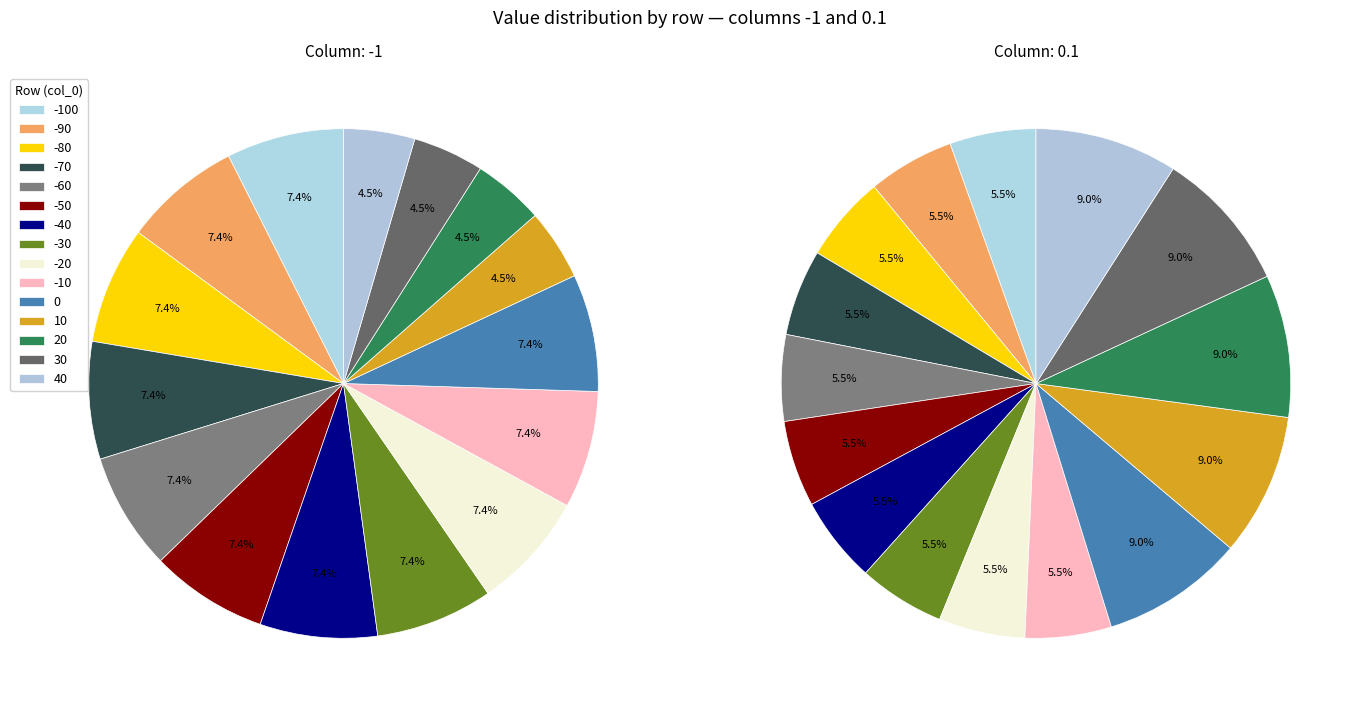

Count the number of slices in the pie.

15